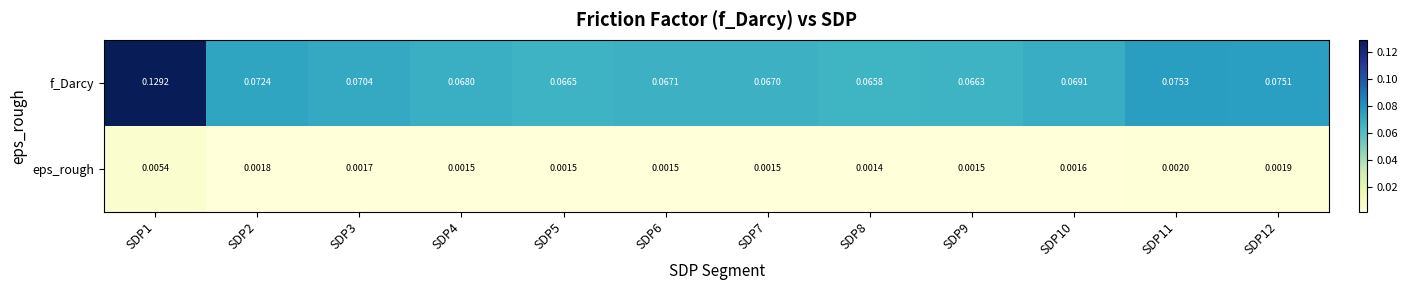

Rank the series by their average value, from lowest to highest.

eps_rough, f_Darcy